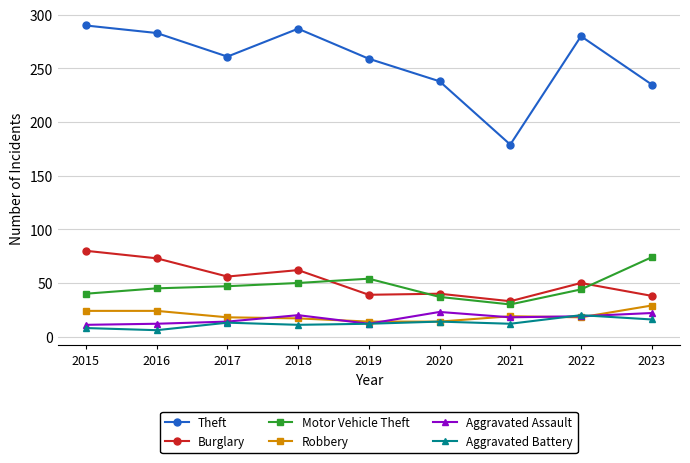

The Burglary series shows 89 at 2017. True or false?

False